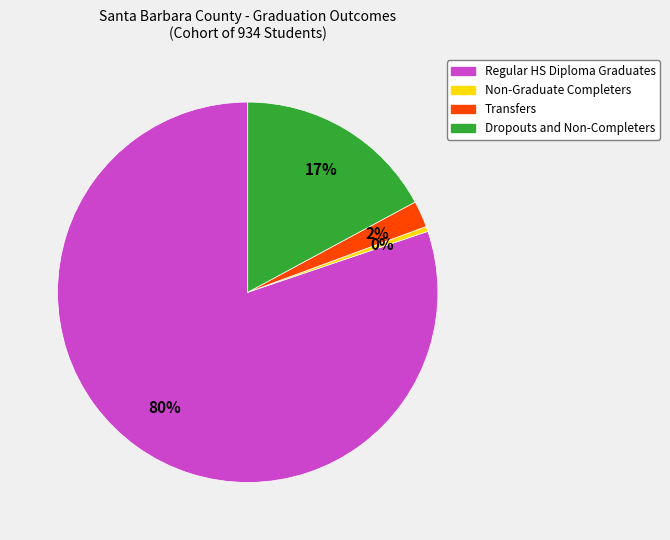

To the nearest percent, what is the difference between the Dropouts and Non-Completers and Transfers slice percentages?

15%